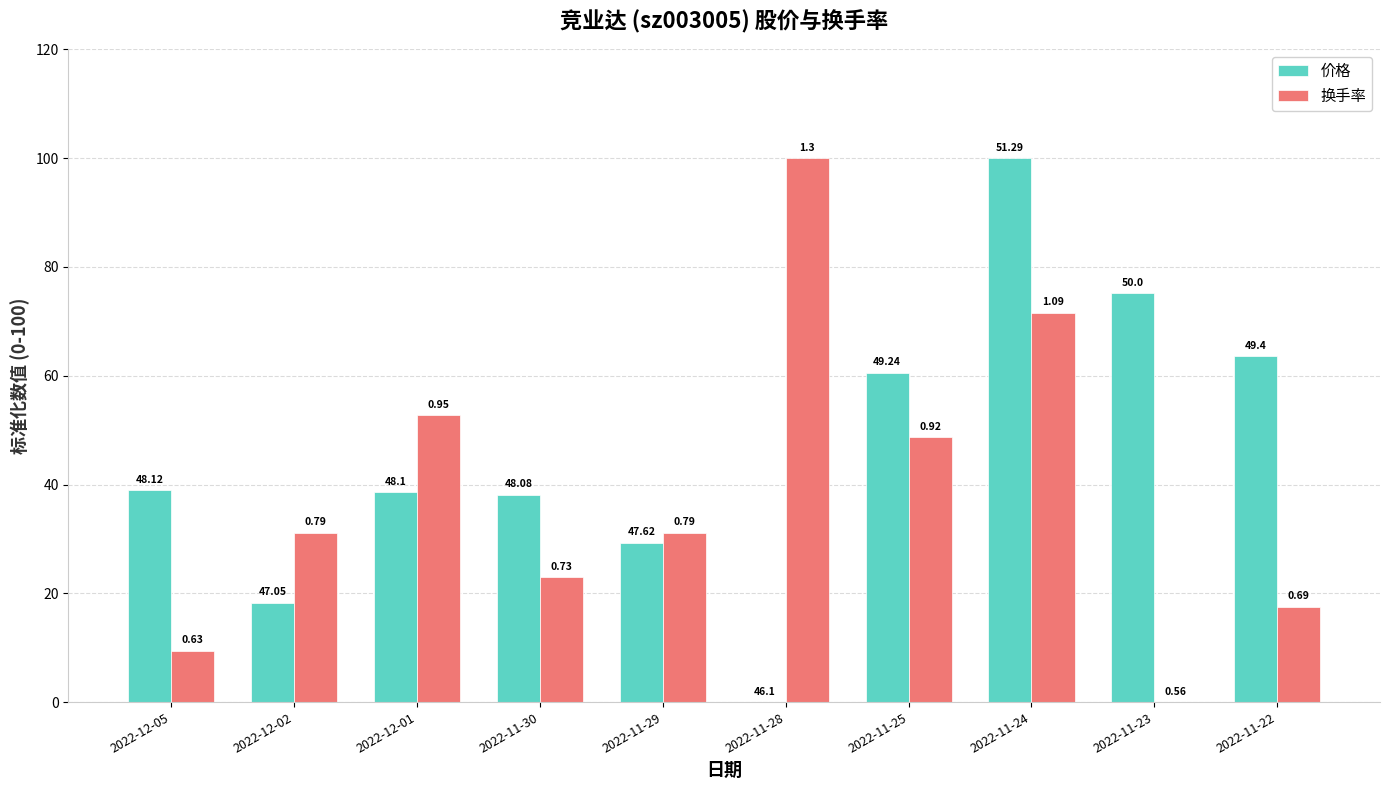

What are all the series names shown in the legend?

价格, 换手率